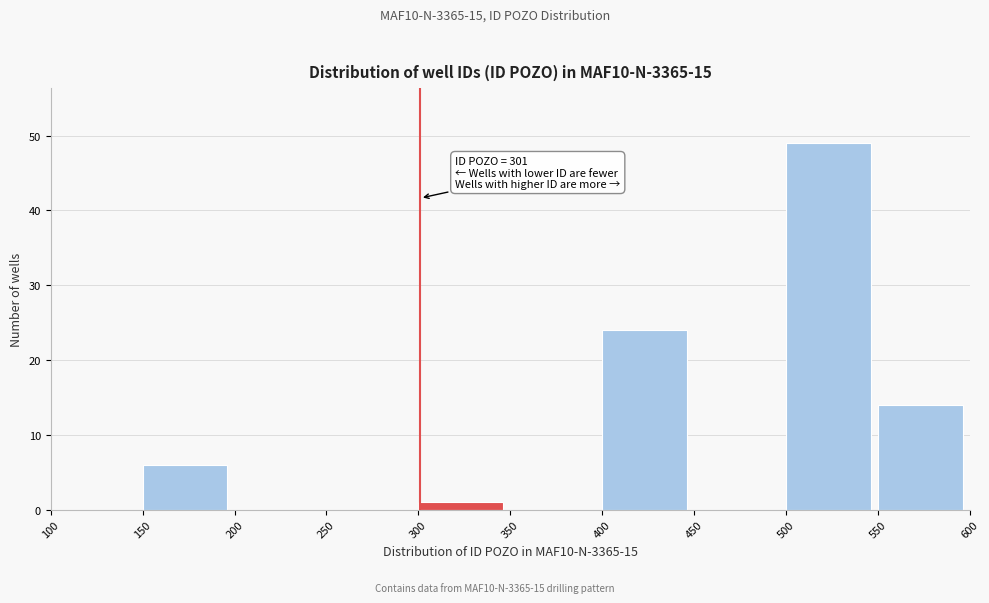

Over which range of the x-axis is the bar tallest?

500 to 550